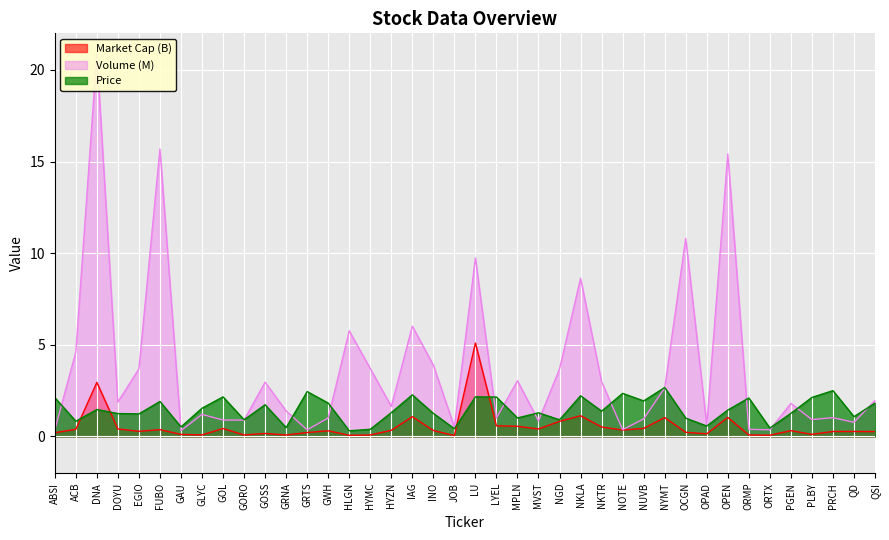

What is the label of the 34th point from the left?

ORMP